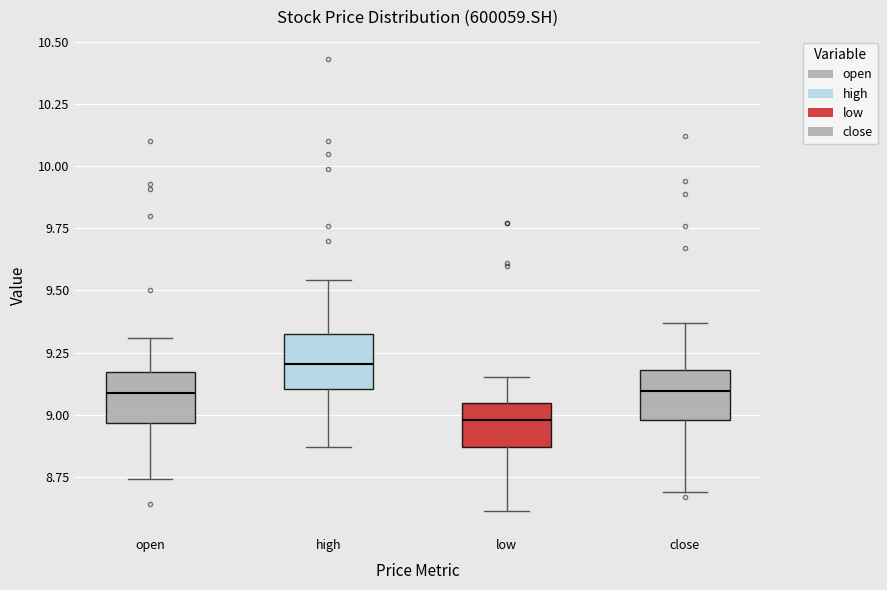

Reading left to right, read every box against the y-axis: the position of its median line, the range the box covers, and the ends of its whiskers. The values are not printed on the chart, so give them approximately, as read against the axis.

open: median 9.10, box 8.95 to 9.15, whiskers 8.75 to 9.30
high: median 9.20, box 9.10 to 9.35, whiskers 8.85 to 9.55
low: median 9.00, box 8.85 to 9.05, whiskers 8.60 to 9.15
close: median 9.10, box 9.00 to 9.20, whiskers 8.70 to 9.35